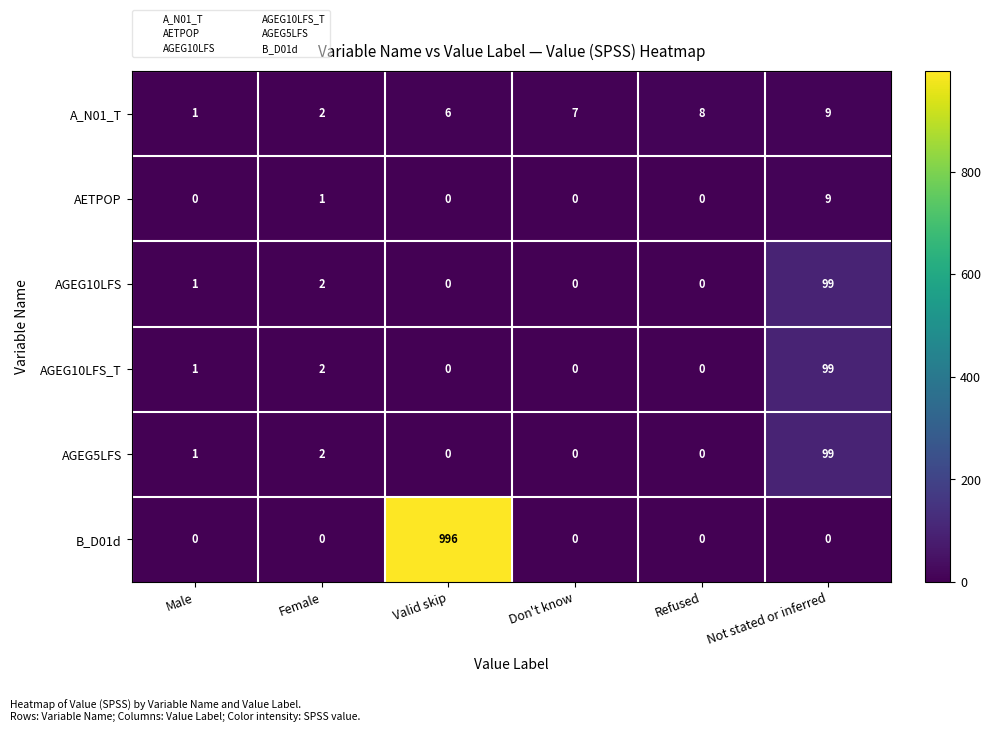

Between Valid skip and Not stated or inferred, which series saw the biggest shift?

B_D01d